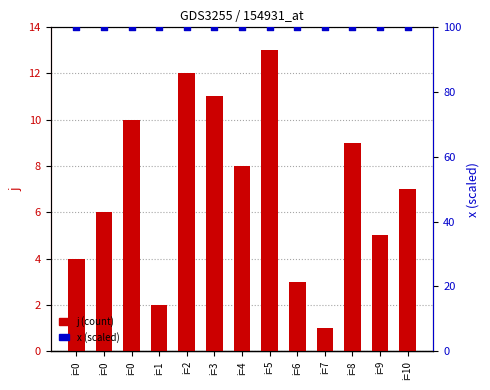

Which series reaches the maximum Y coordinate?

x